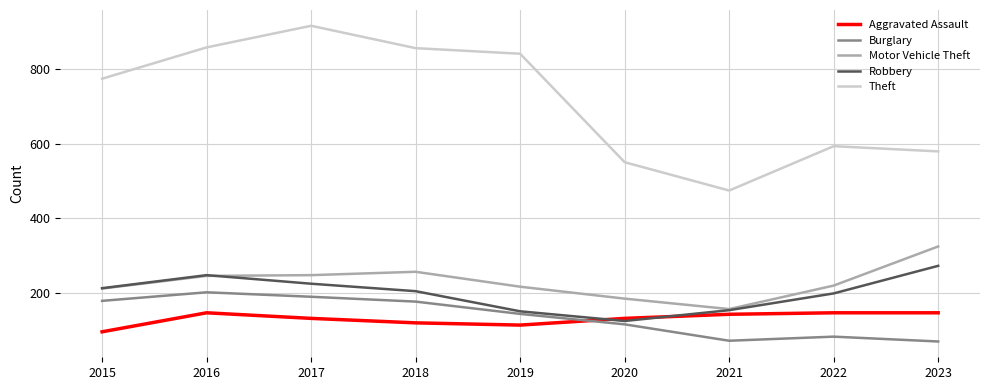

What is the sum of all Burglary values?

1224